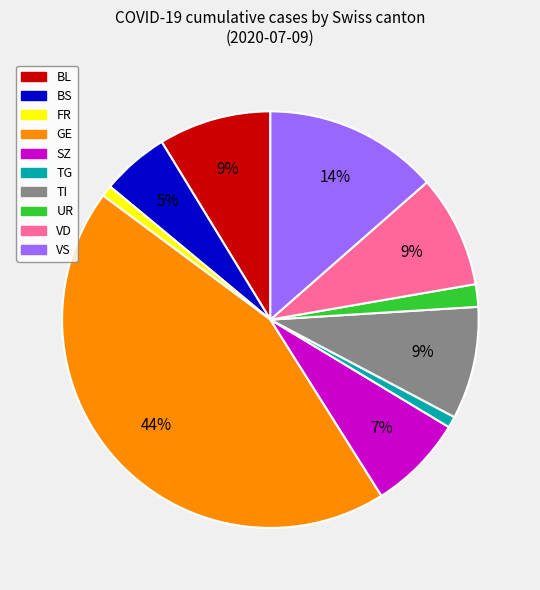

Is there a majority slice in this chart?

No